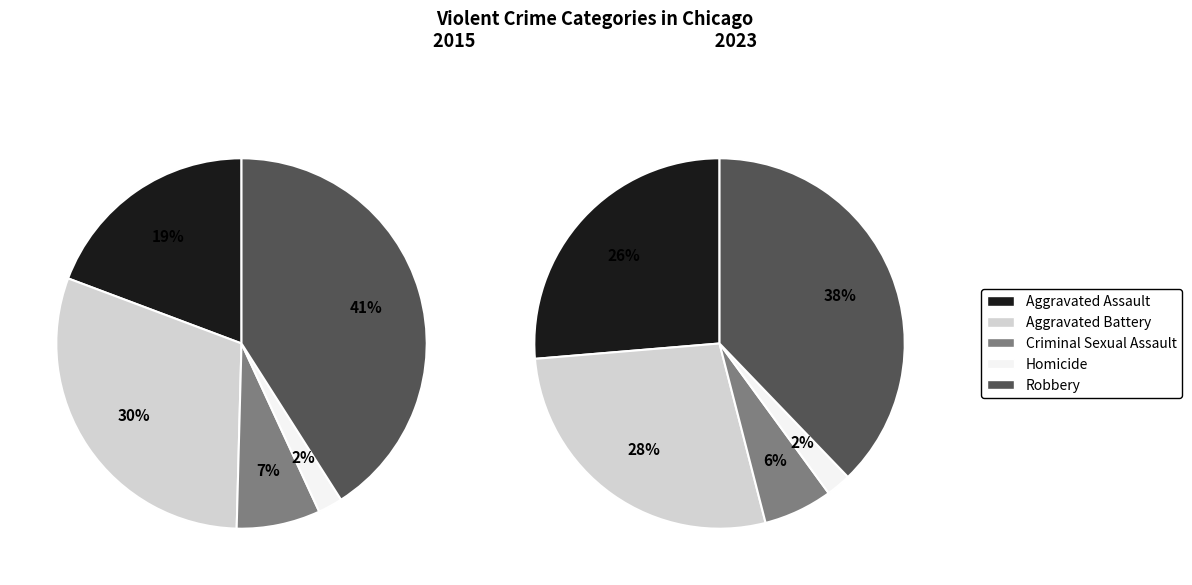

What percentage is the Criminal Sexual Assault slice, to the nearest percent?

6%